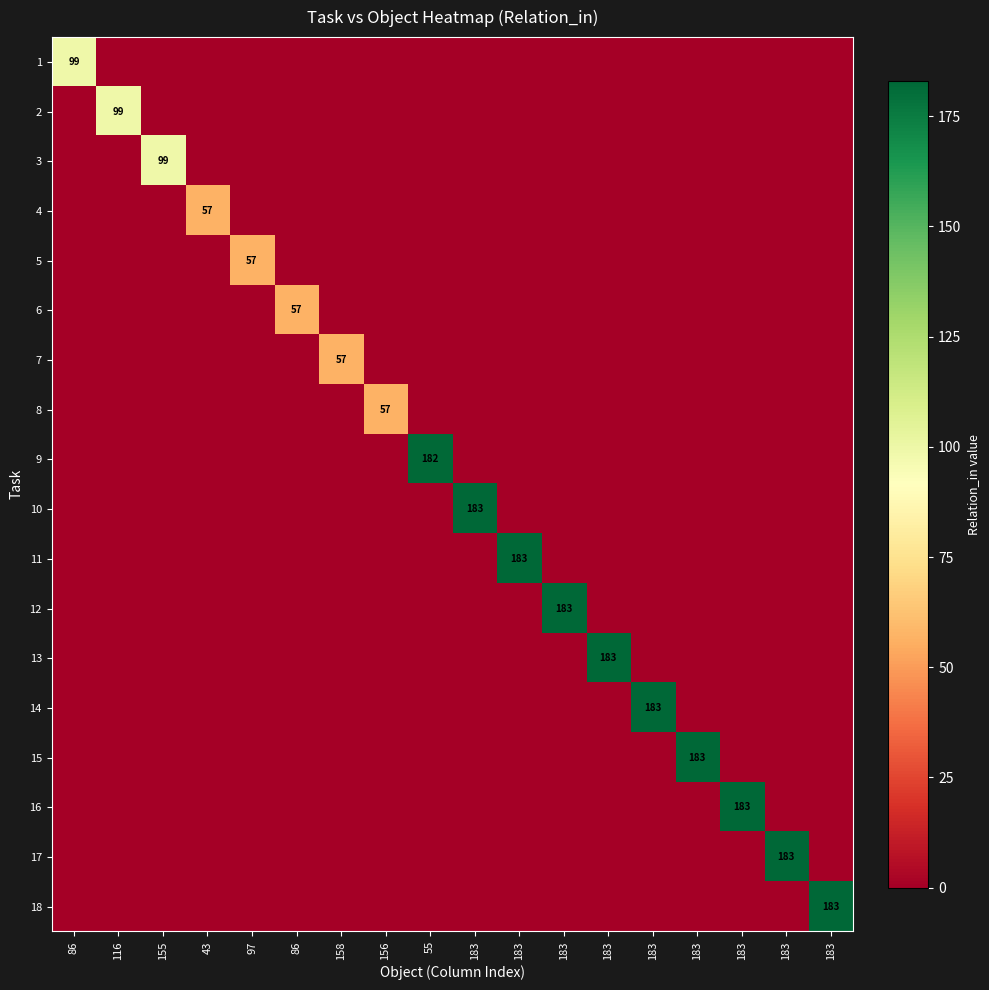

True or false: 9 has a value of 0 at 156.

True